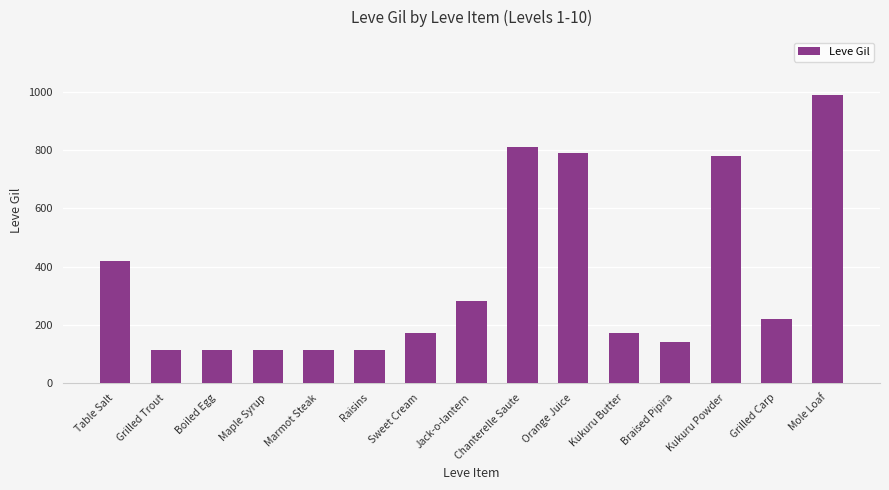

At which label does the data first exceed 173?

Table Salt